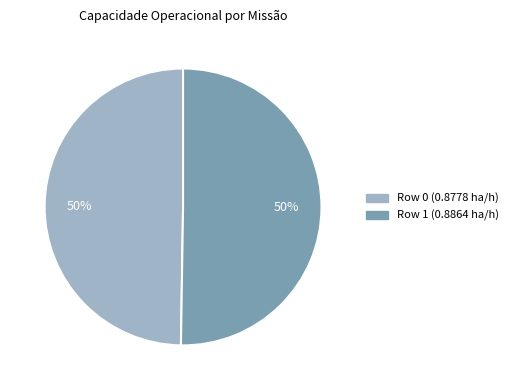

The Row 0 slice represents 58% of the pie. True or false?

False